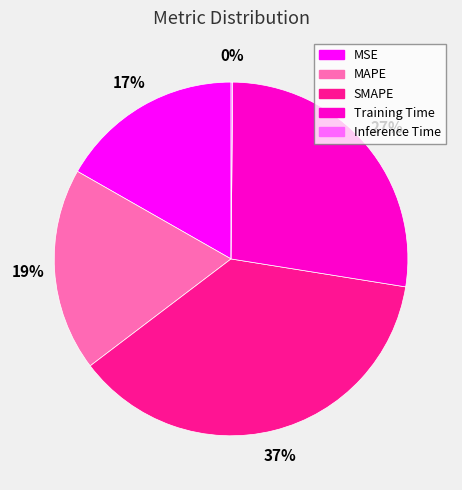

Does MAPE represent more than half of the total?

No